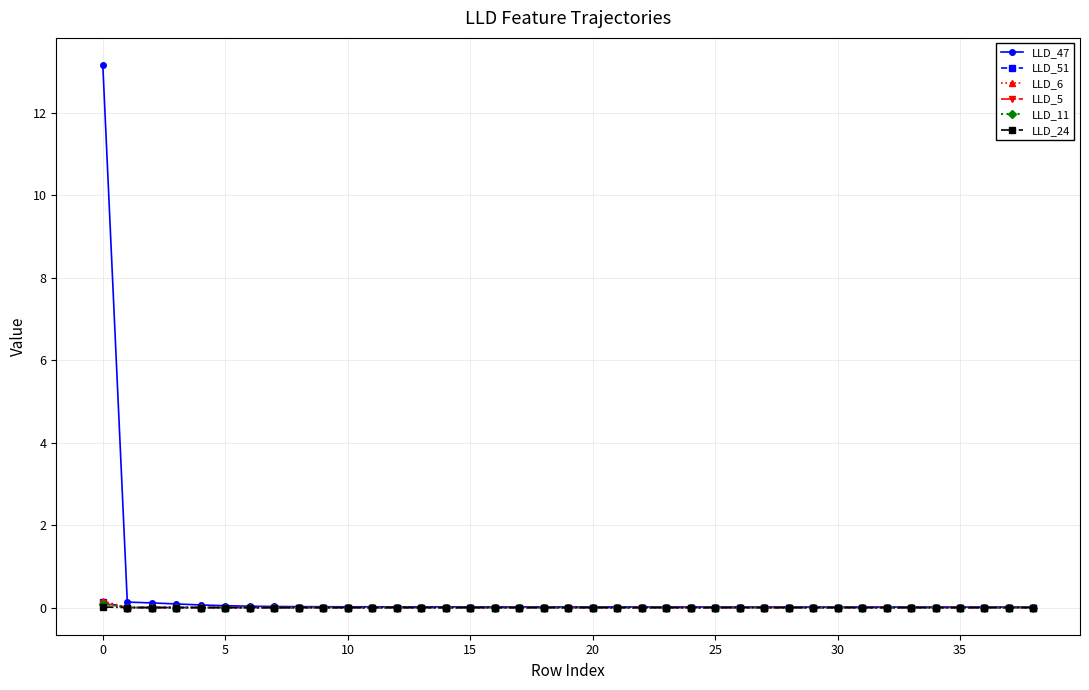

True or false: LLD_6 has more than 1 points higher than both neighbors.

True